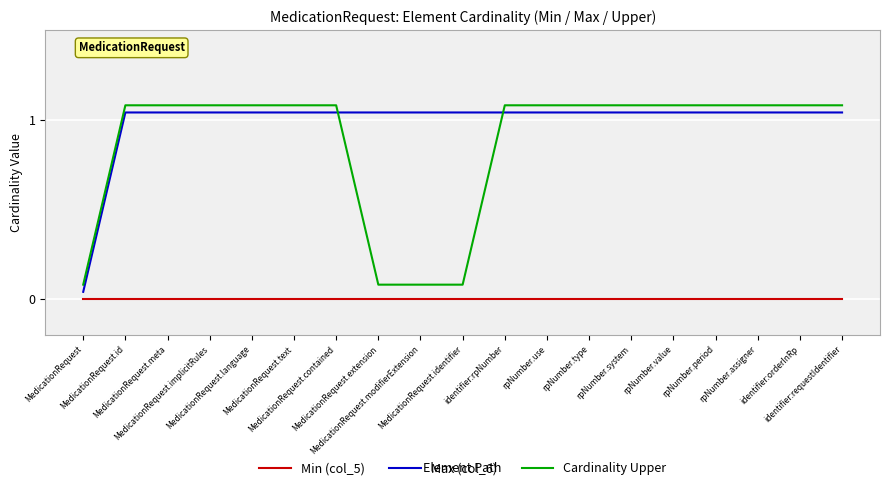

True or false: Min (col_5) and Max (col_6) intersect in this chart.

False